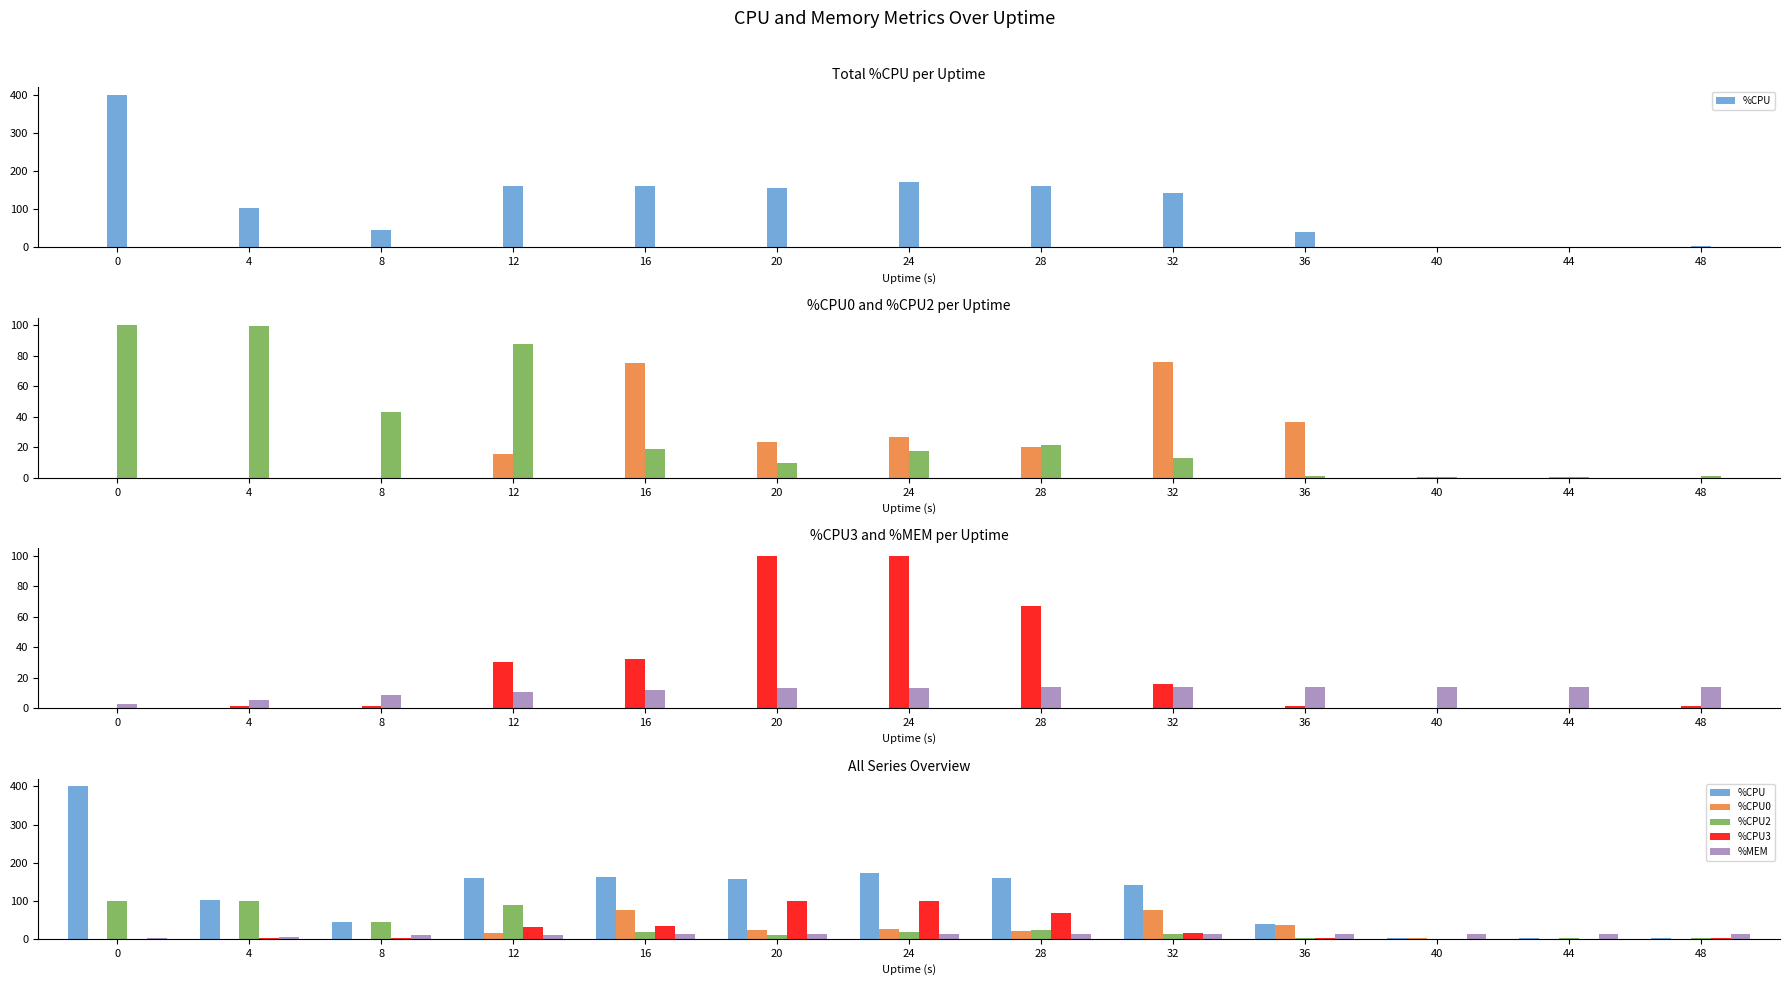

True or false: %CPU3 has a value of 1.9 at 4.

False